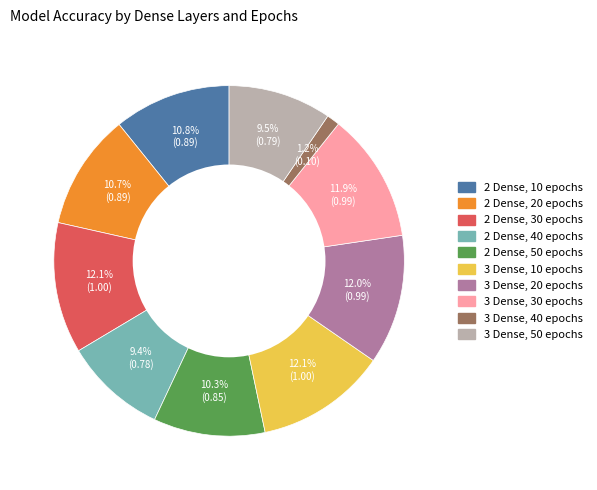

What is the smallest slice in the pie chart?

3 Dense, 40 epochs